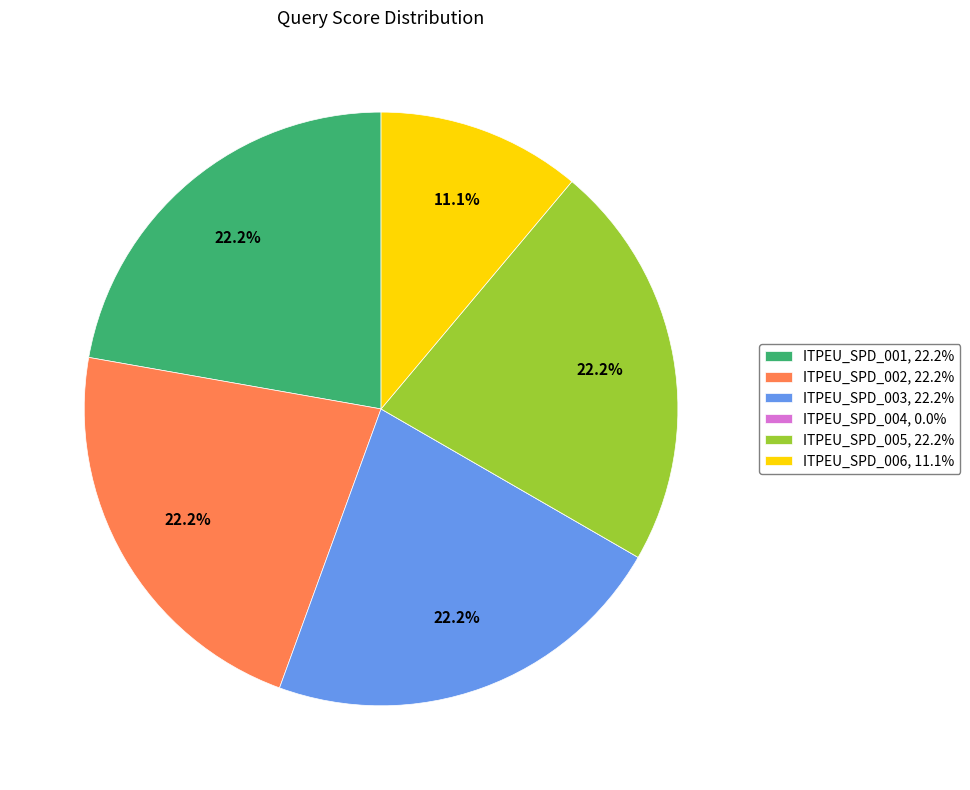

Is ITPEU_SPD_001 the majority of the pie?

No